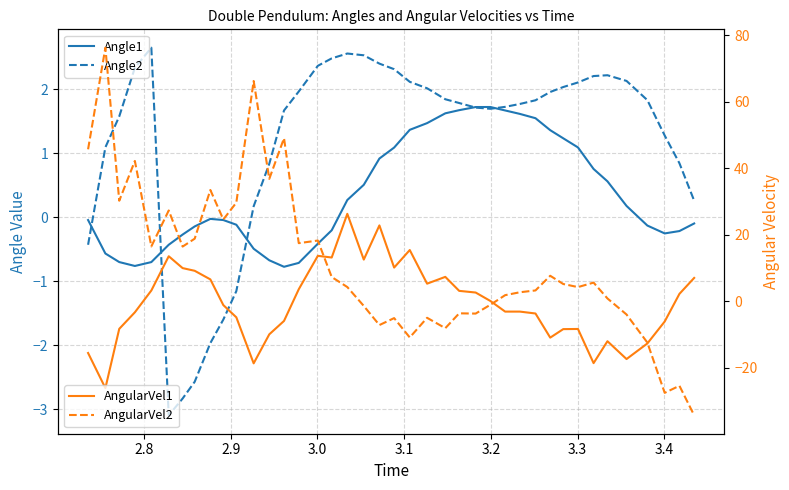

What is the difference between the maximum and minimum values in the AngularVel1 series?

52.4